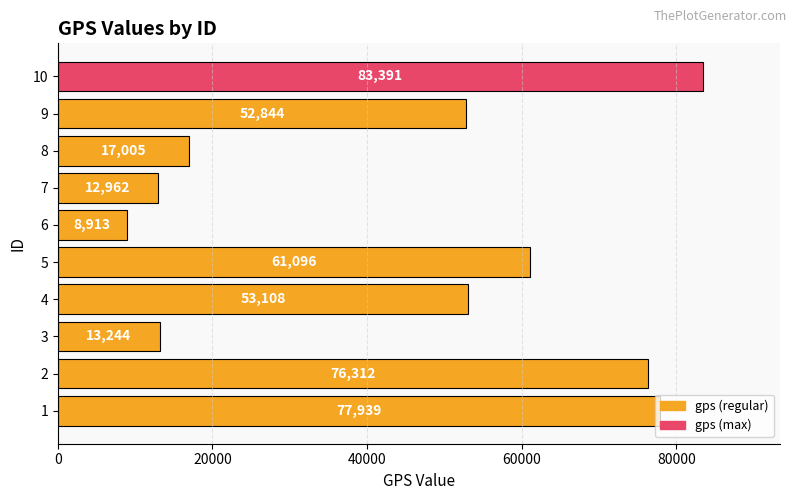

What is the ratio of the value at 8 to the value at 7?

1.3